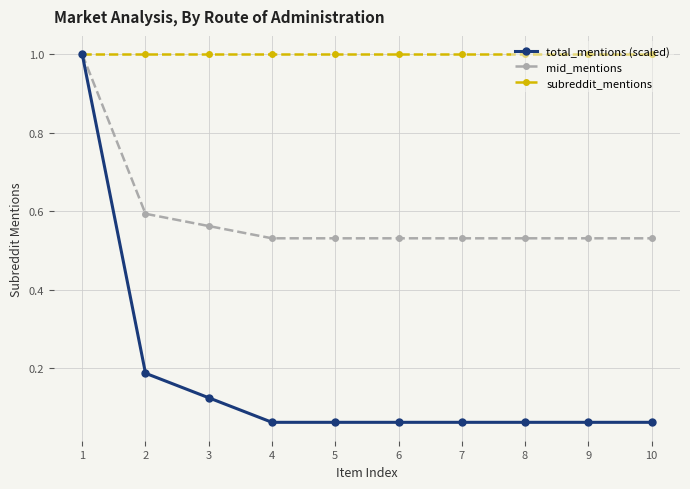

What is the total value across all series at 6?

1.6